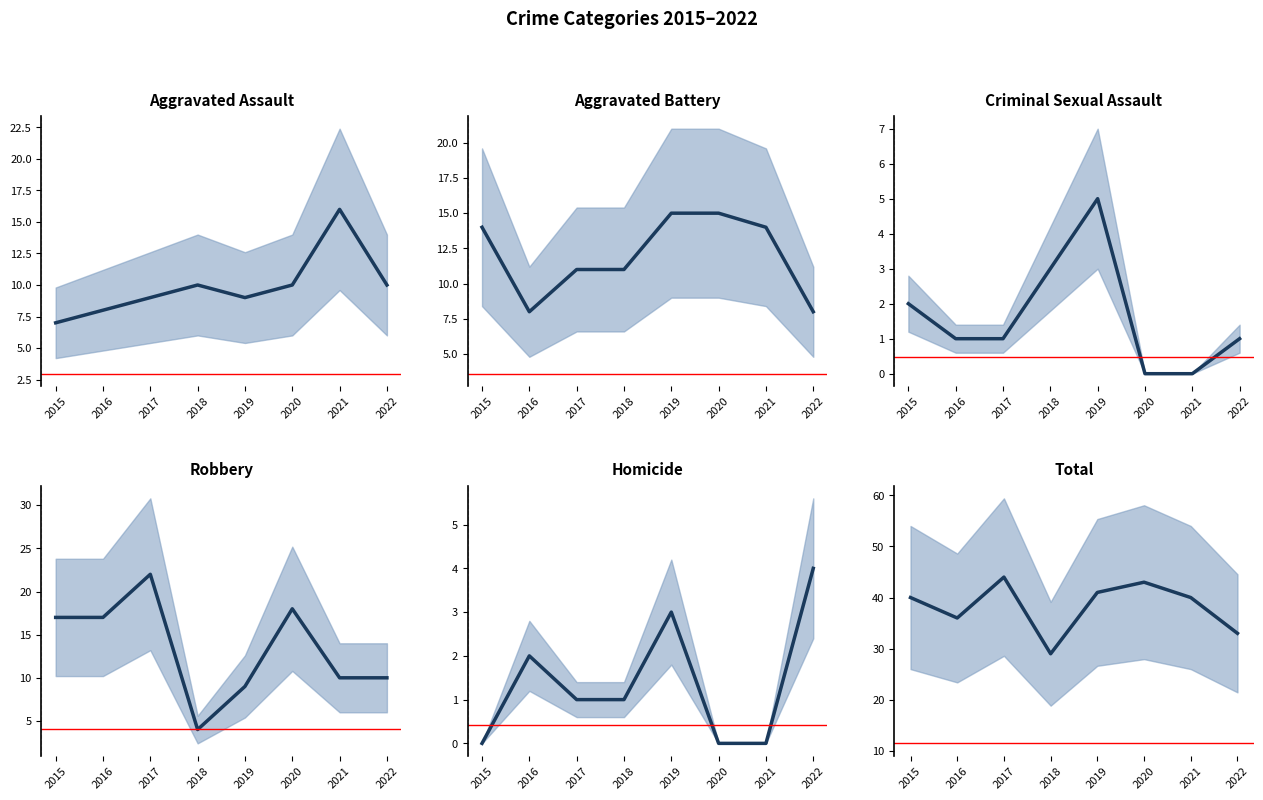

What is the value of the Aggravated Assault point at the 8th from the left?

10